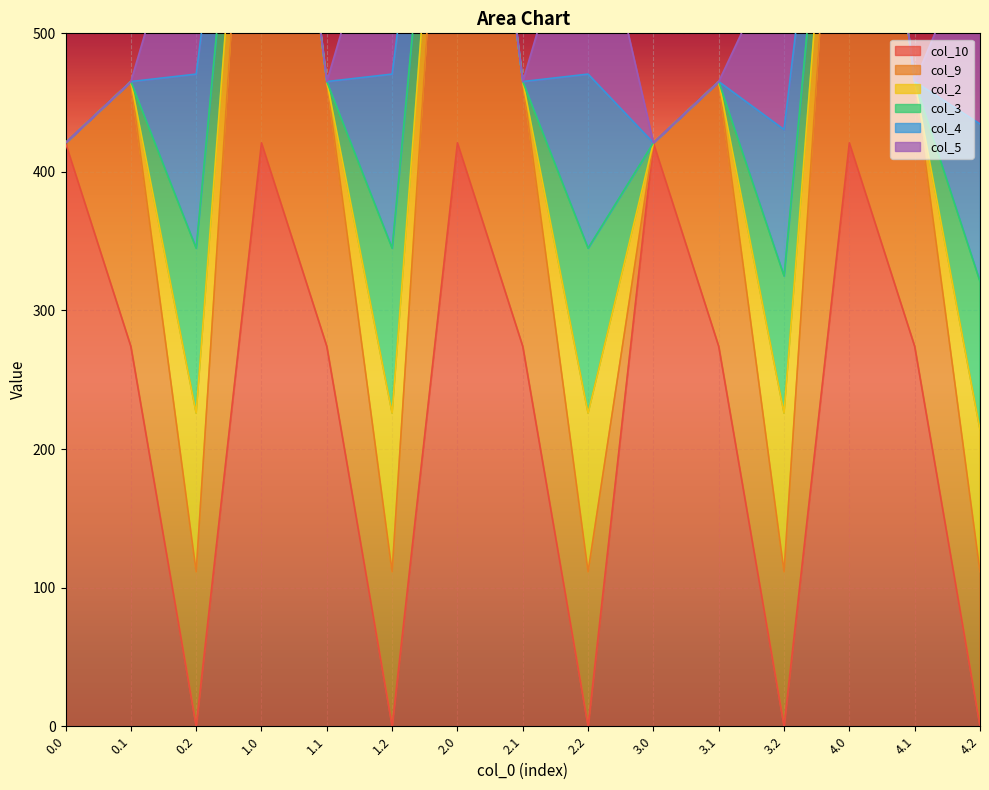

What is the highest value of the col_10 series?

421.0